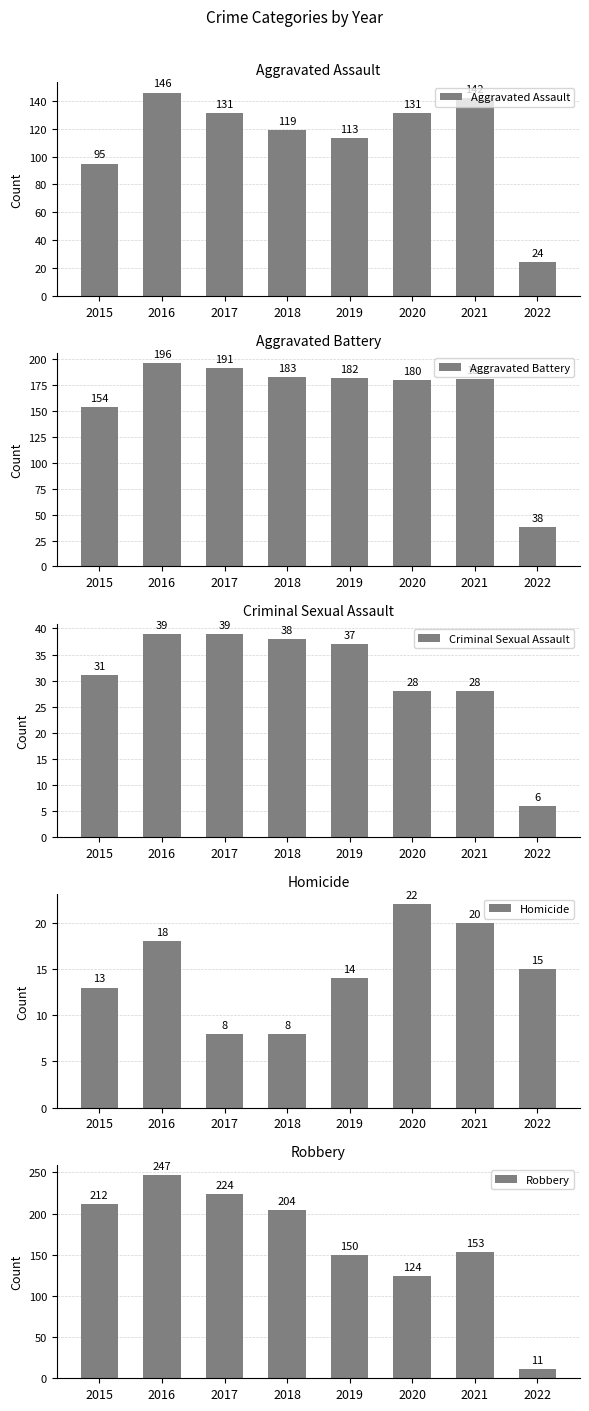

Where does the Aggravated Assault series first go above 131?

2016